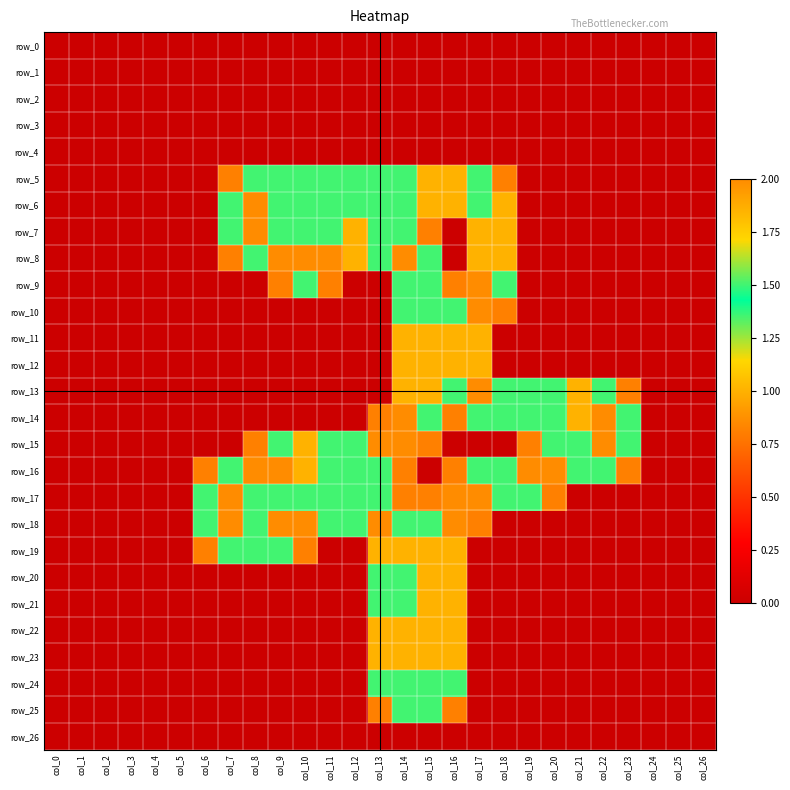

What is the maximum value shown in the chart?

2.0